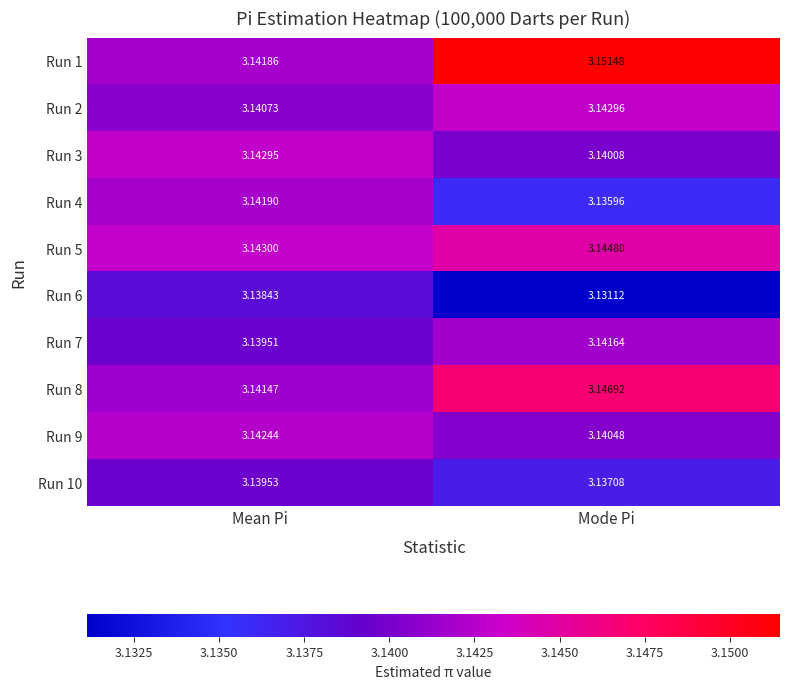

Is the value of Run 5 at Mean Pi greater than the value of Run 3 at Mean Pi?

Yes